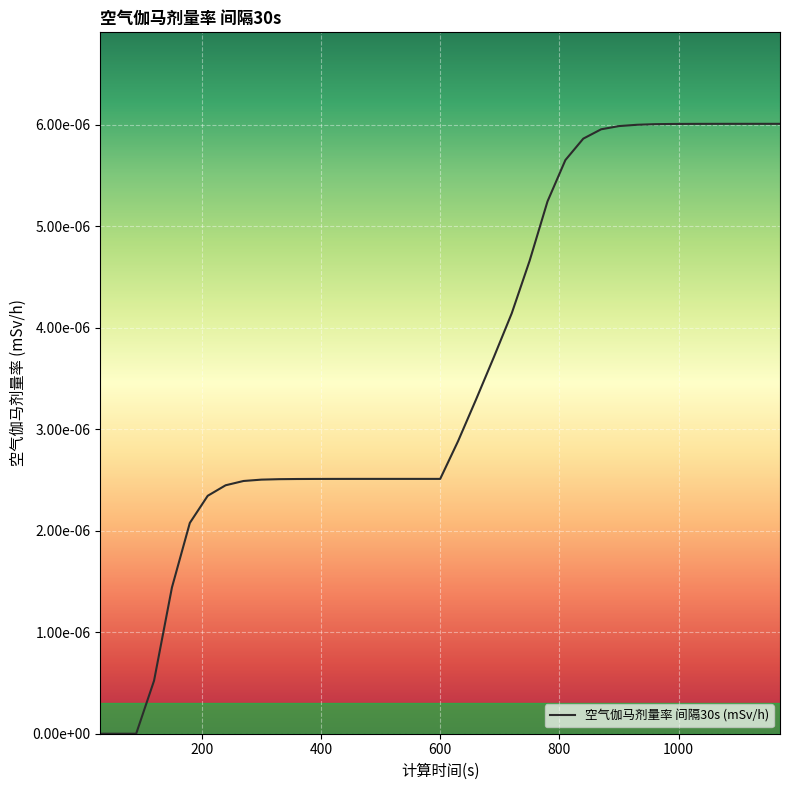

Does the chart have visible grid lines?

Yes